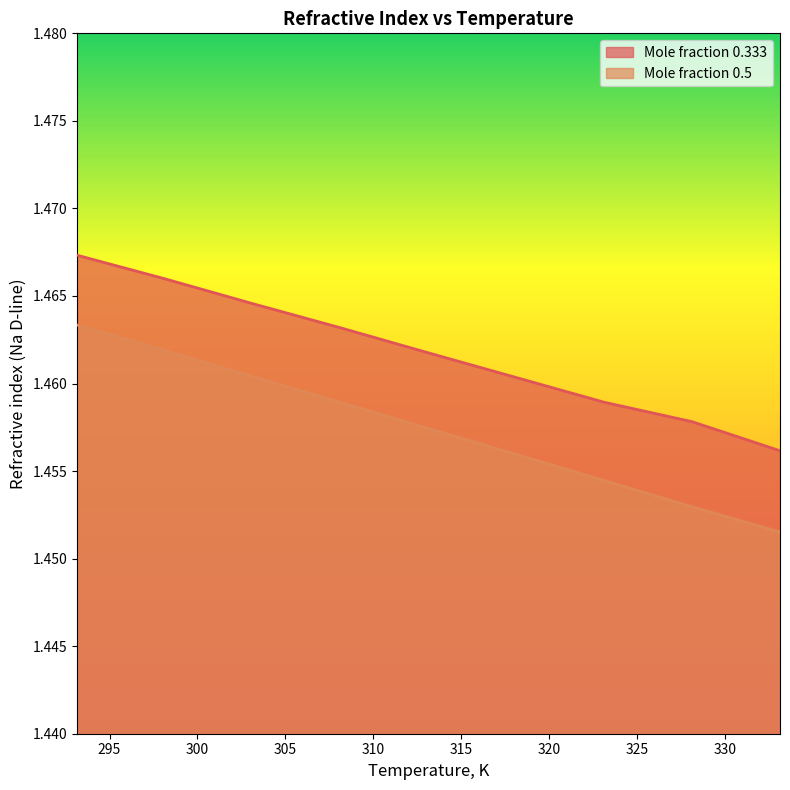

What is the label of the 2nd point from the left?

298.15